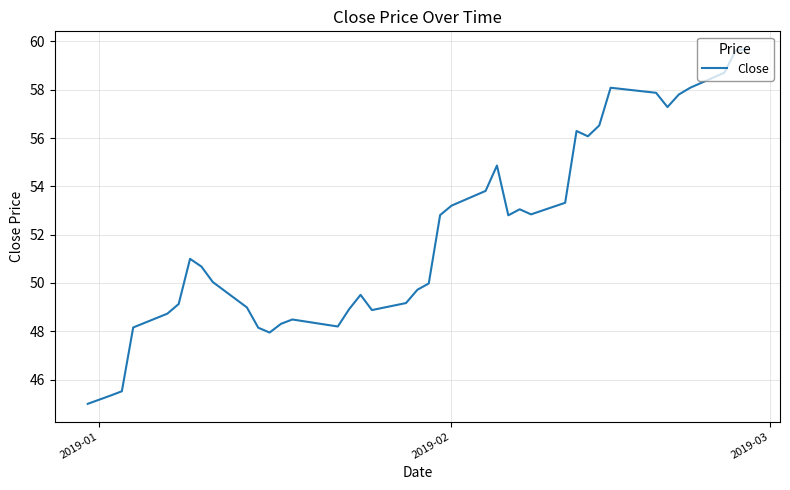

What is the greatest value displayed?

59.7